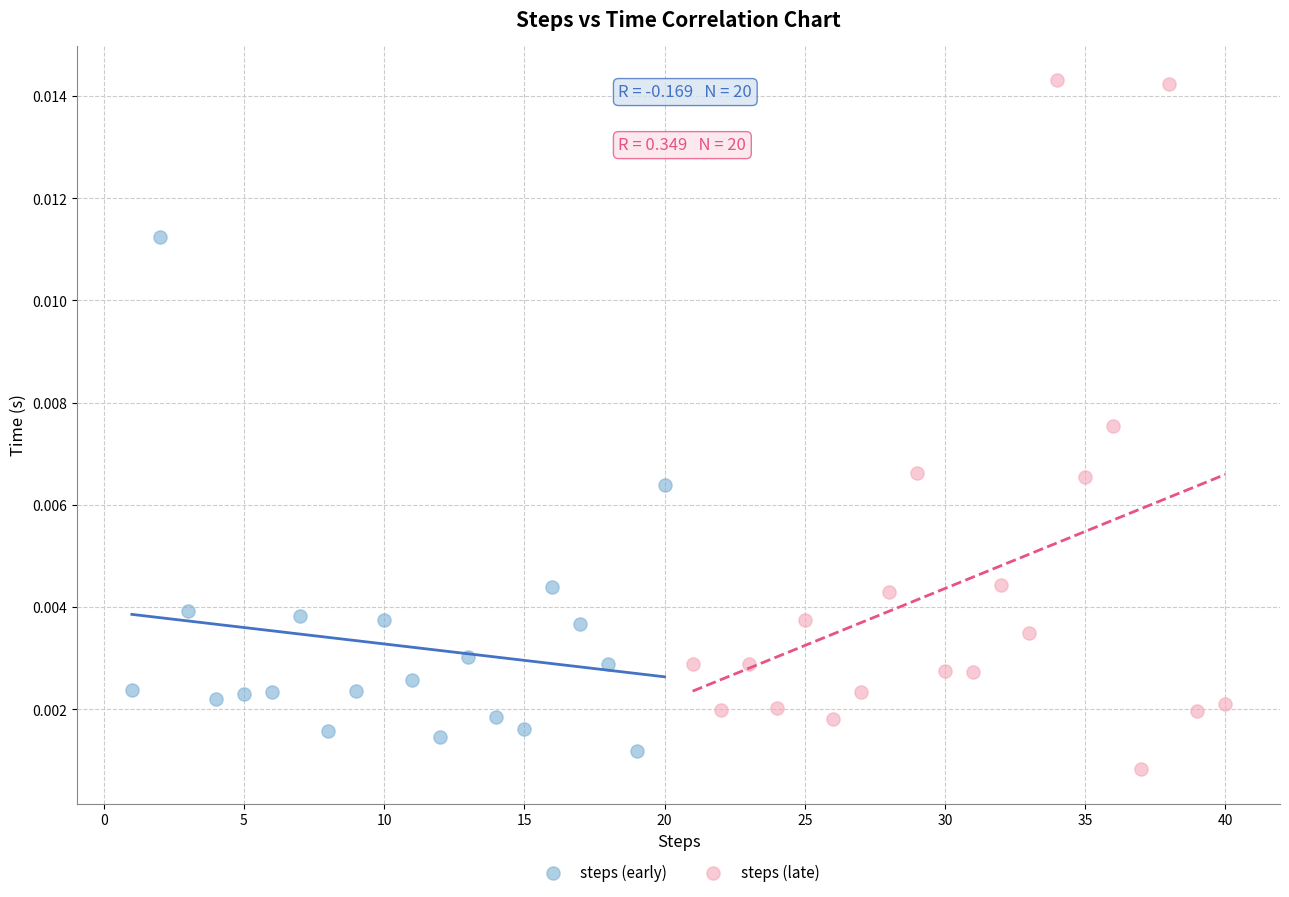

Which series has the widest spread of Y values?

steps (late)